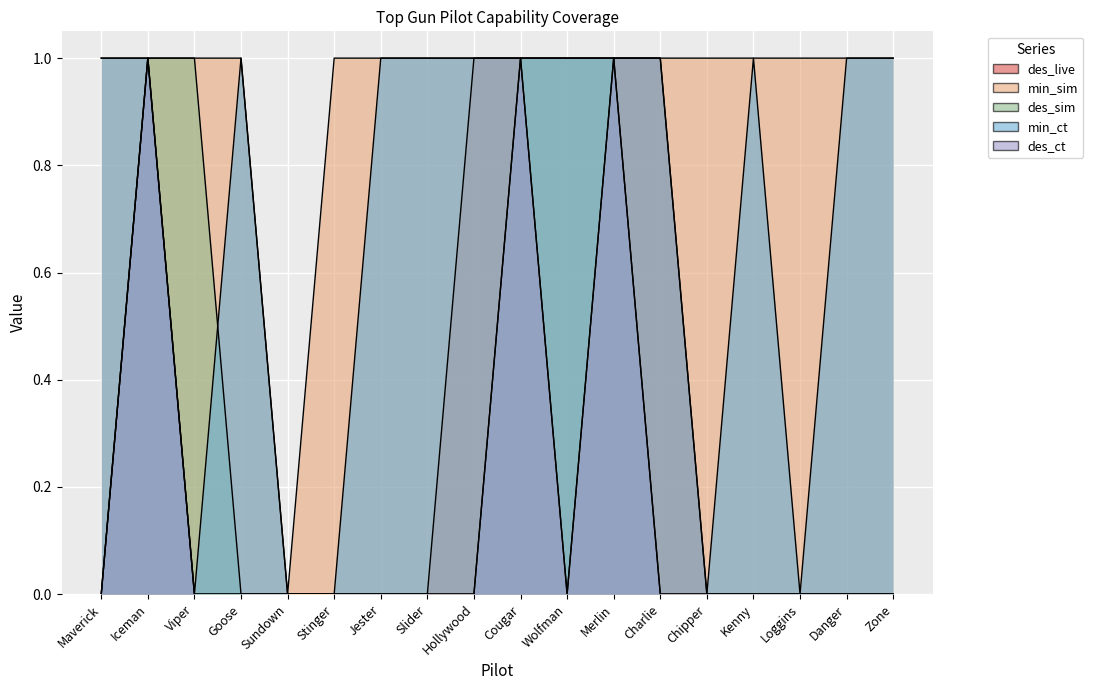

In min_ct, how many points are higher than both neighbors (excluding endpoints)?

2